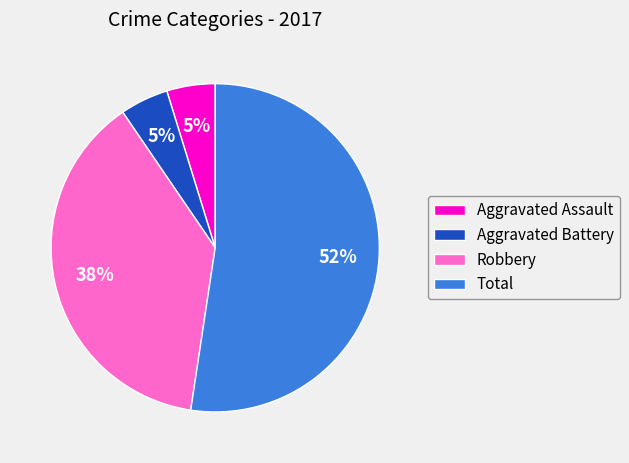

Is the sum of Aggravated Assault and Total greater than half?

Yes